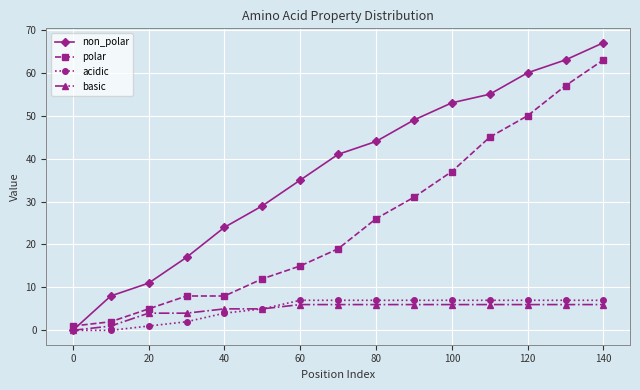

Which series has the largest range (max minus min)?

non_polar